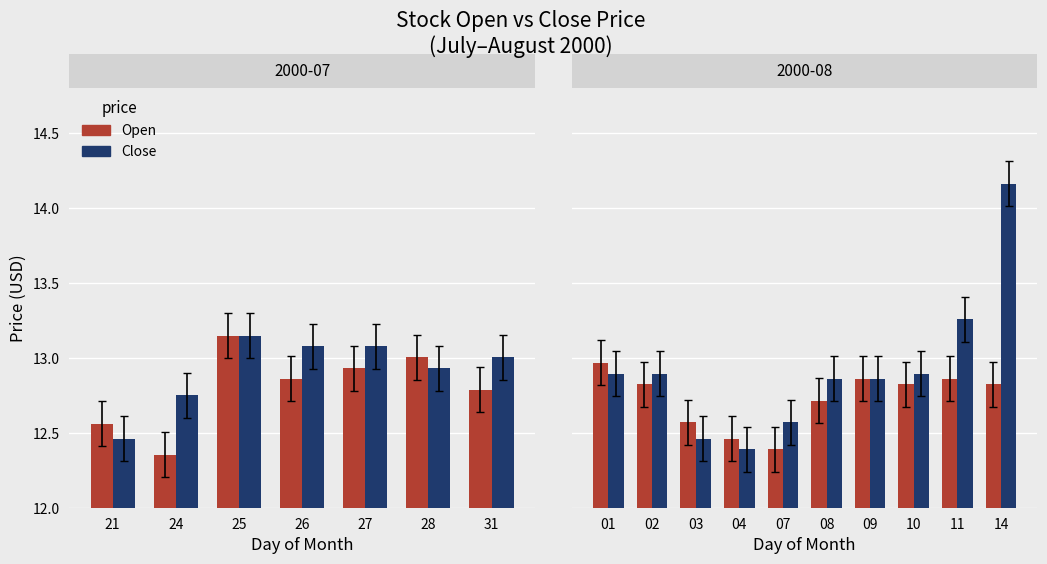

What is the value of the Open bar at the 8th from the left?

12.8